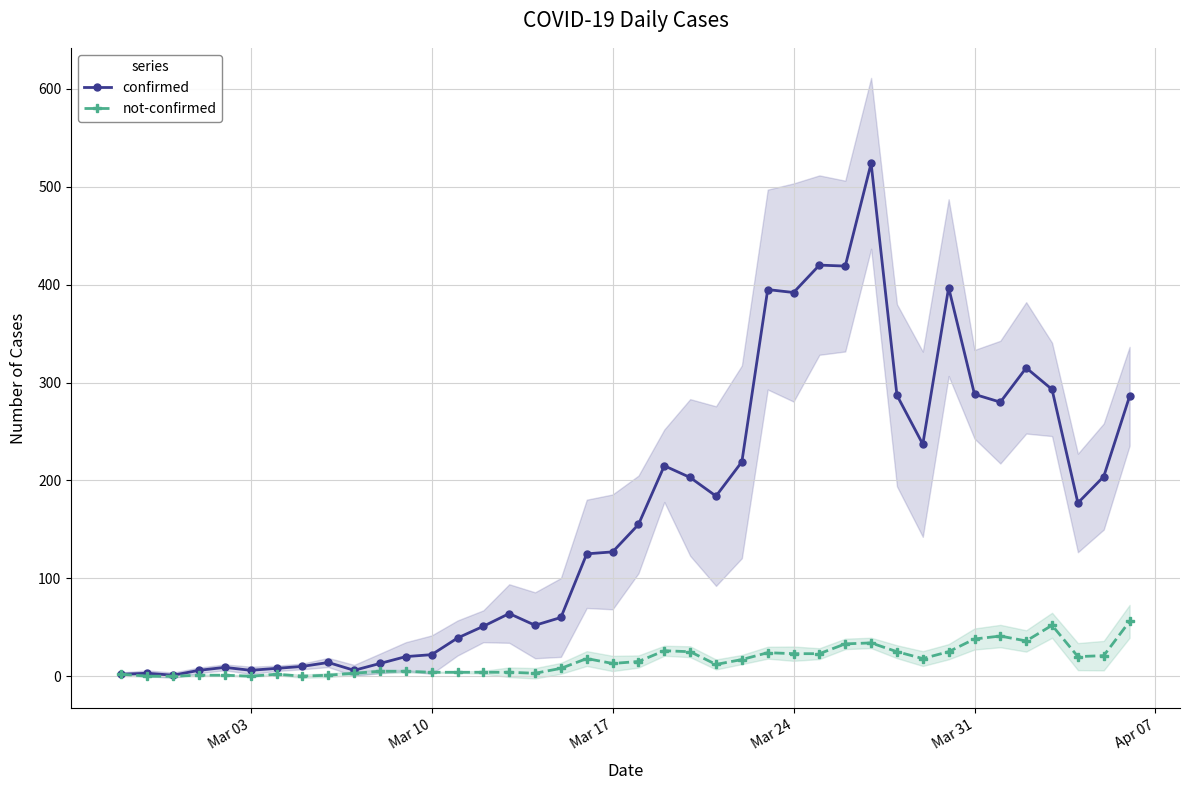

Does the chart display data point markers on the line(s)?

Yes